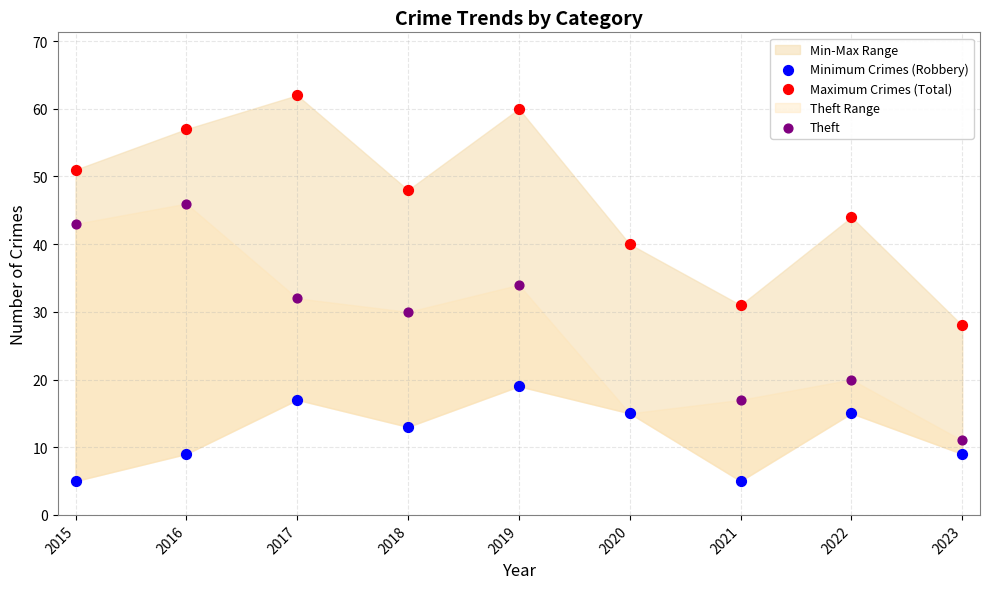

Which series contains the highest Y value?

Maximum Crimes (Total)